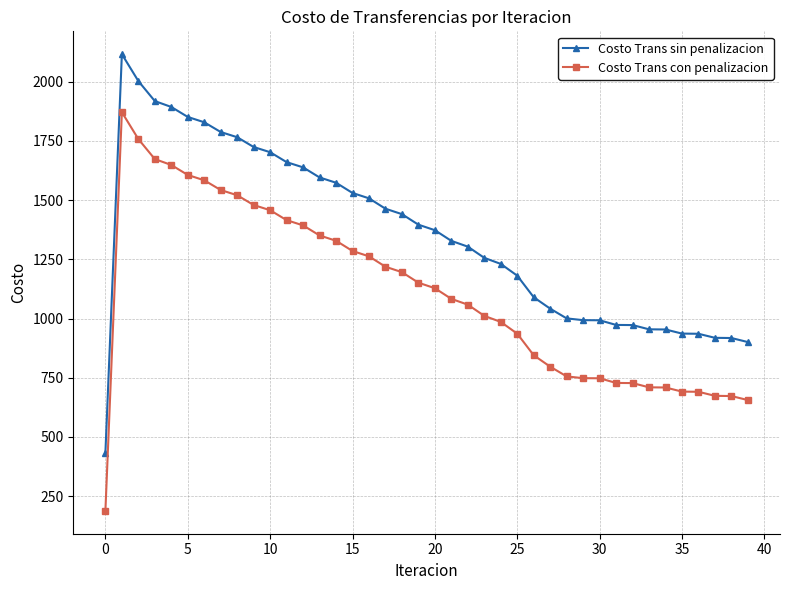

What is the minimum value shown in the chart?

187.2